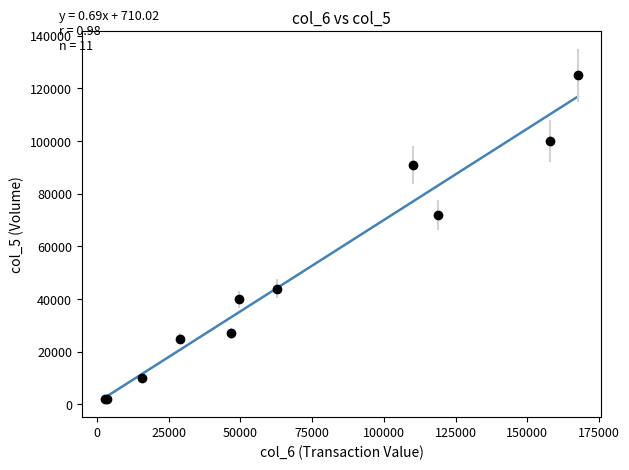

What is the greatest value displayed?

116875.7